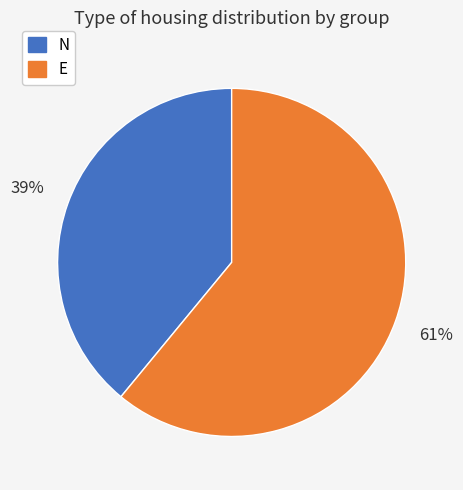

To the nearest percent, what is the difference between the largest and smallest slice percentages?

22%